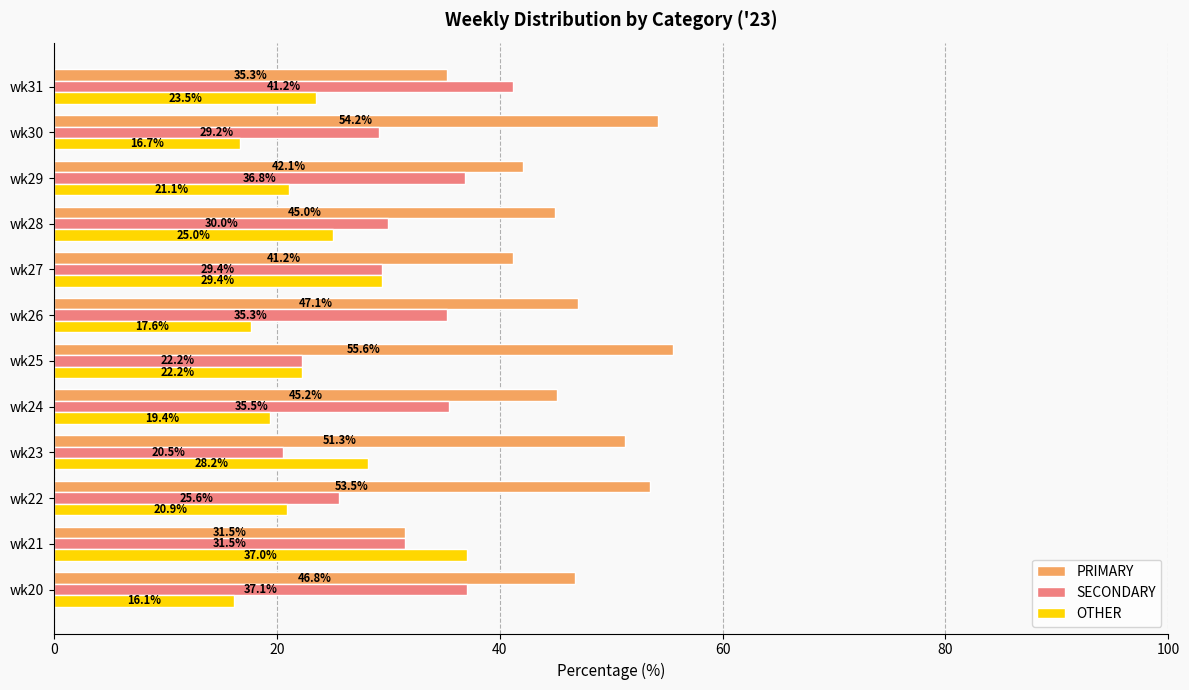

What is the minimum value for PRIMARY?

31.5